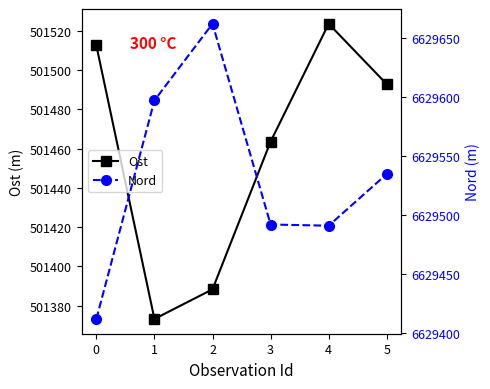

What is the difference between the Nord values at 1 and 3?

105.1